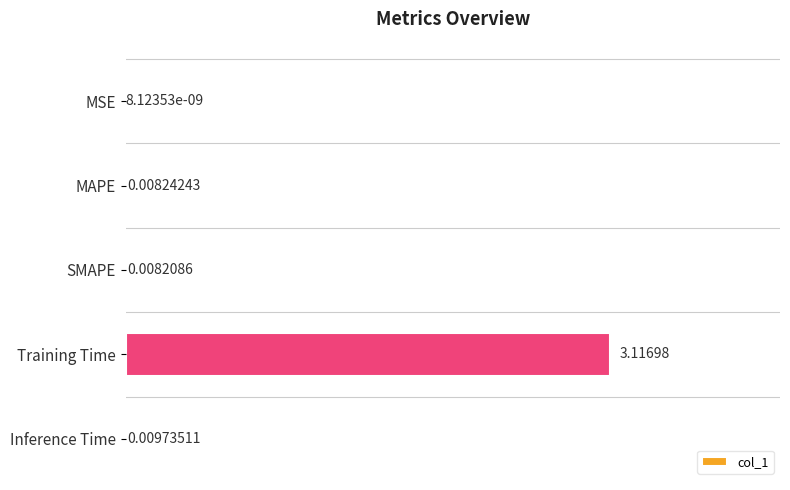

Where is the data nearest to the value 1?

Inference Time